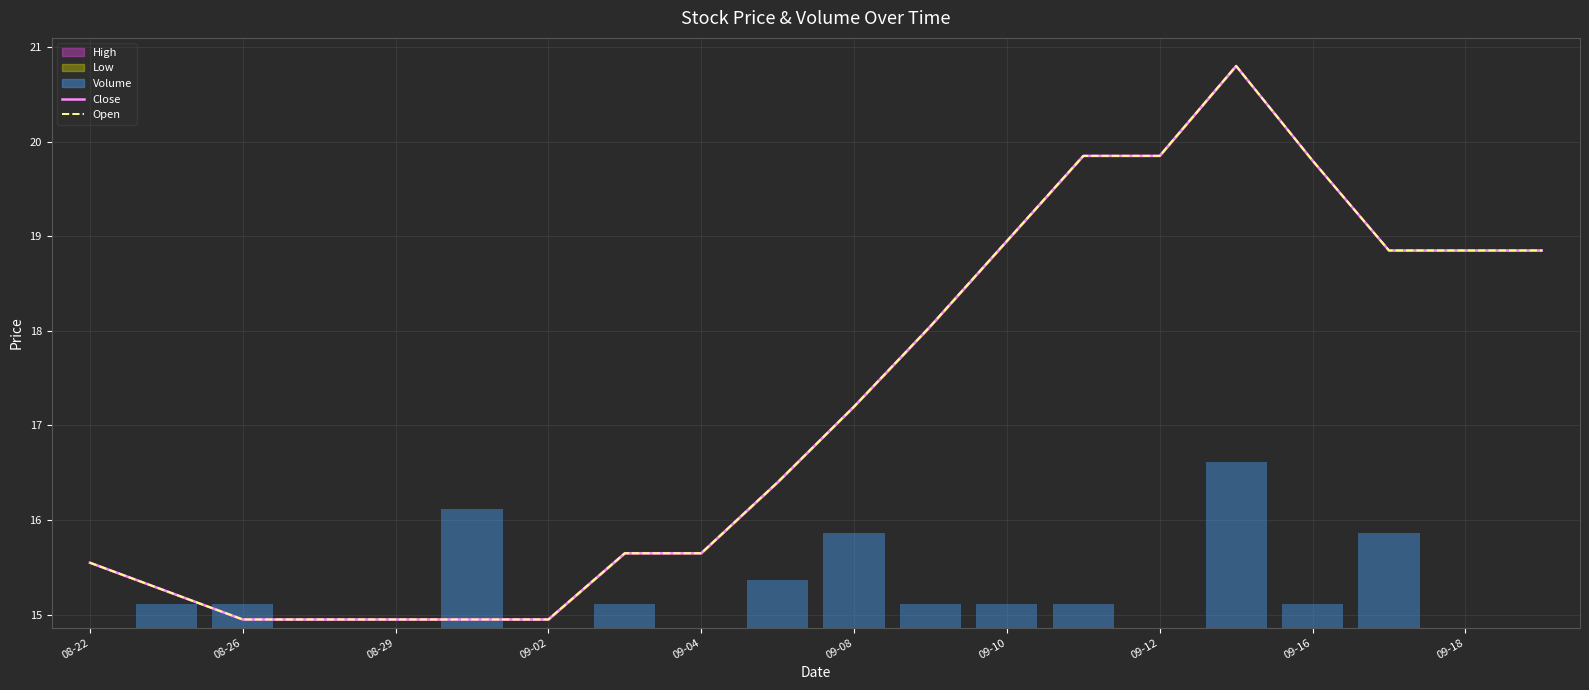

Reading right to left, what are all the values shown in this chart?

Close: 18.9	18.9	18.9	19.8	20.8	19.9	19.9	19.0	18.0	17.2	16.4	15.6	15.6	14.9	14.9	14.9	14.9	14.9	15.2	15.6
Open: 18.9	18.9	18.9	19.8	20.8	19.9	19.9	19.0	18.0	17.2	16.4	15.6	15.6	14.9	14.9	14.9	14.9	14.9	15.2	15.6